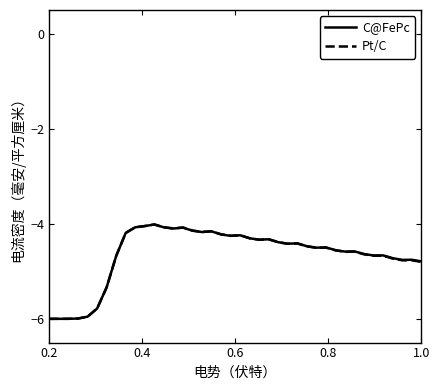

What is the greatest value displayed?

-4.0